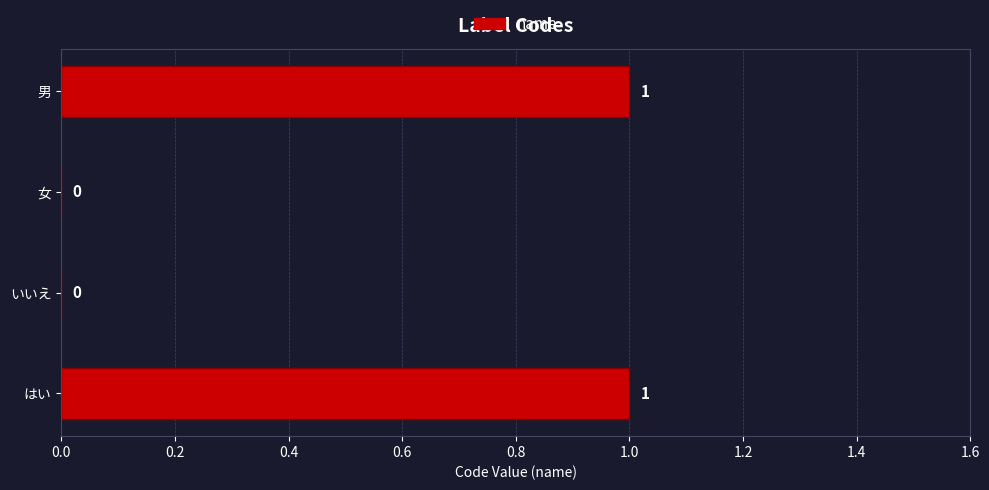

How many values are between 0 and 1?

4